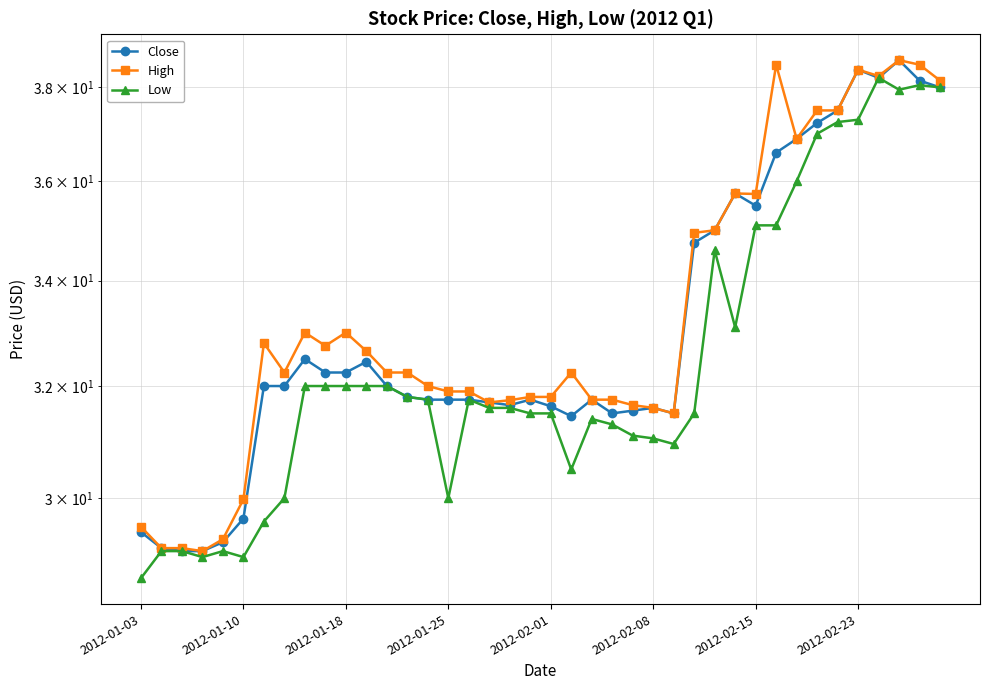

True or false: Low has a value of 12.0 at 2012-01-25.

False